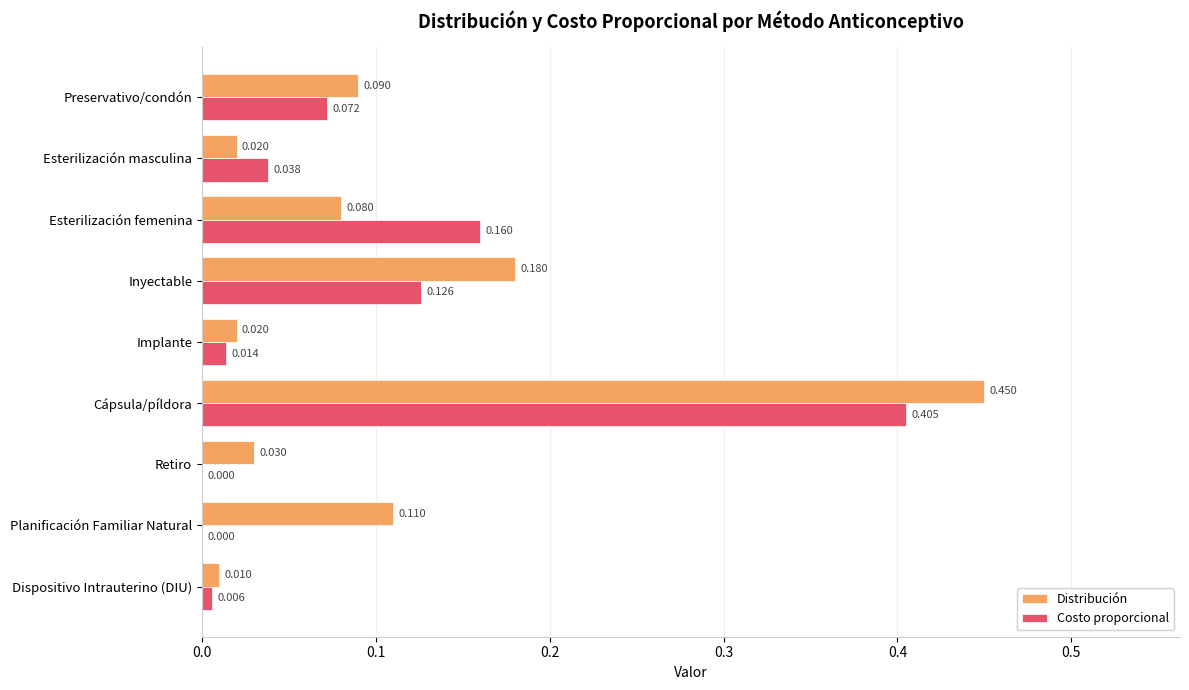

Where is Distribución nearest to the value 0?

Dispositivo Intrauterino (DIU)